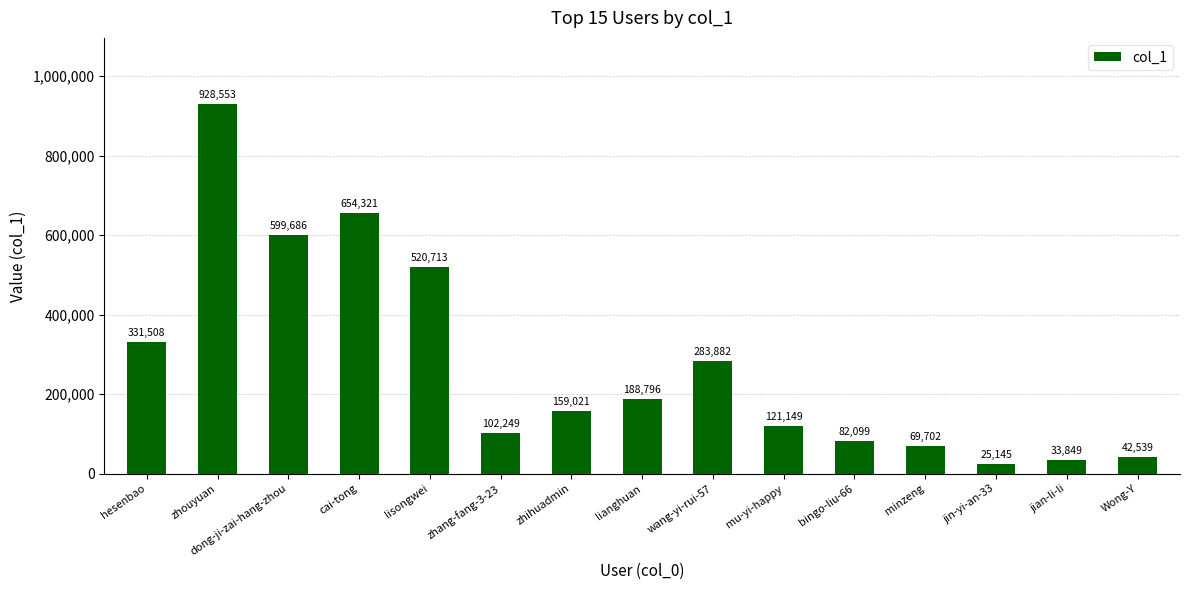

Which category has the highest value across all series?

zhouyuan